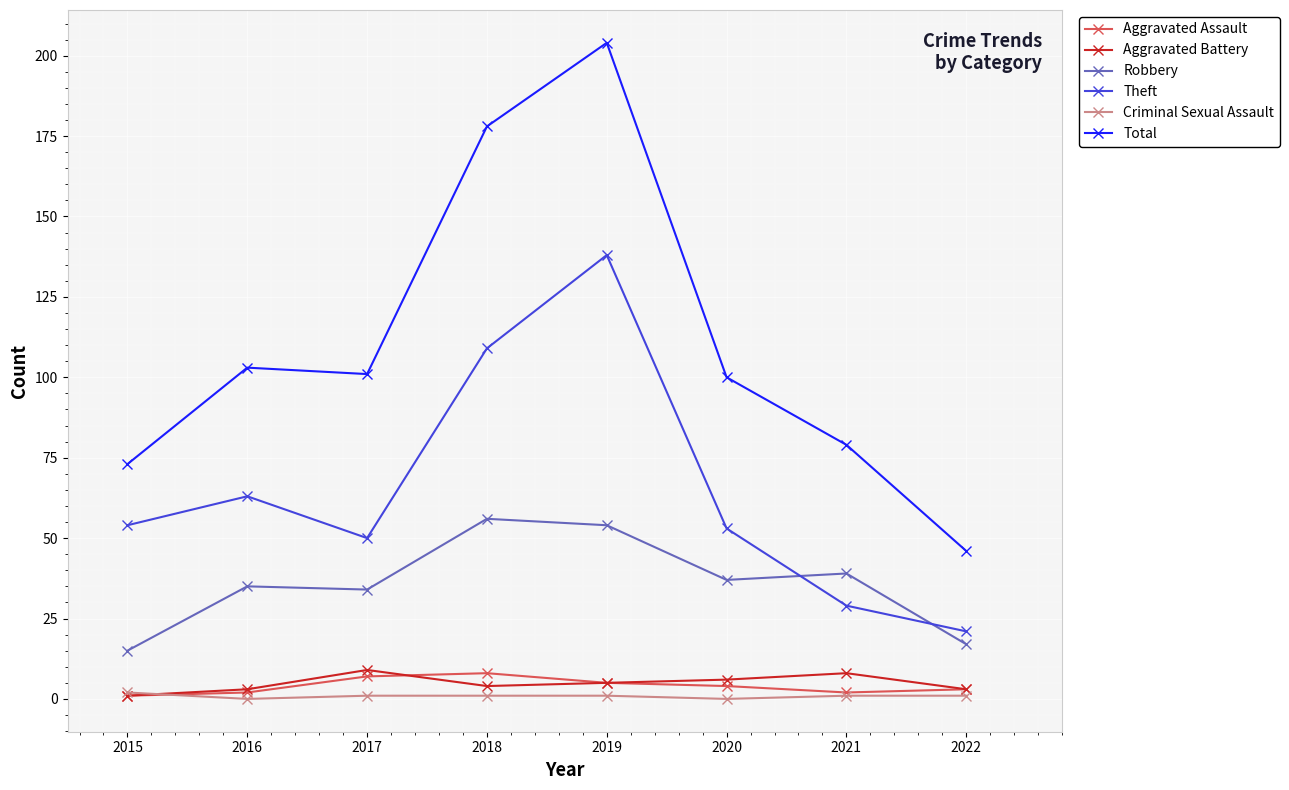

True or false: Aggravated Assault and Total intersect in this chart.

False